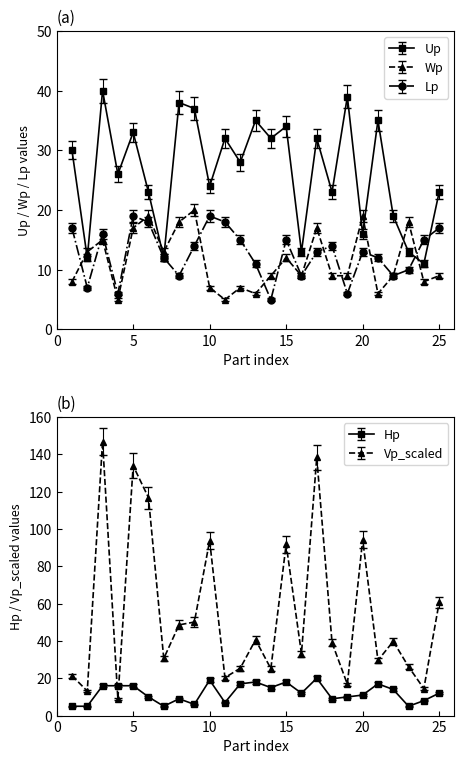

What are all the series names shown in the legend?

Up, Wp, Lp, Hp, Vp_scaled